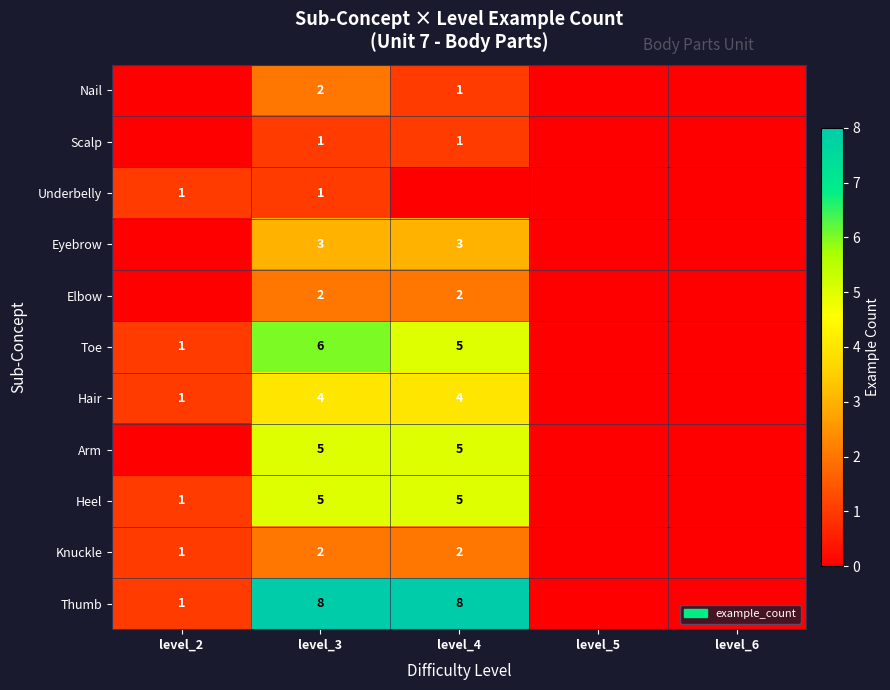

What is the difference between the highest and lowest values at level_3?

7